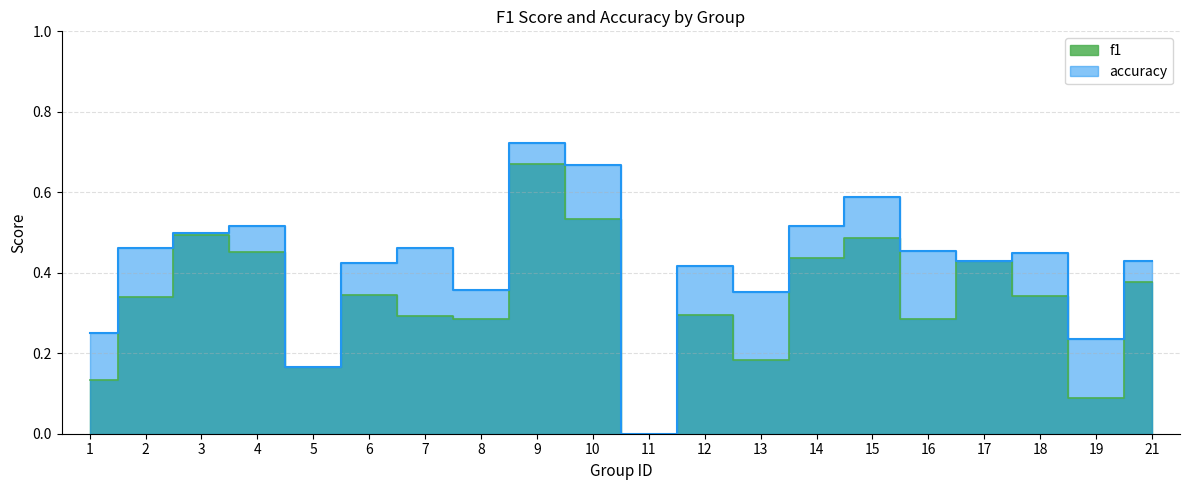

True or false: f1 has a value of 0.5 at 4.

True